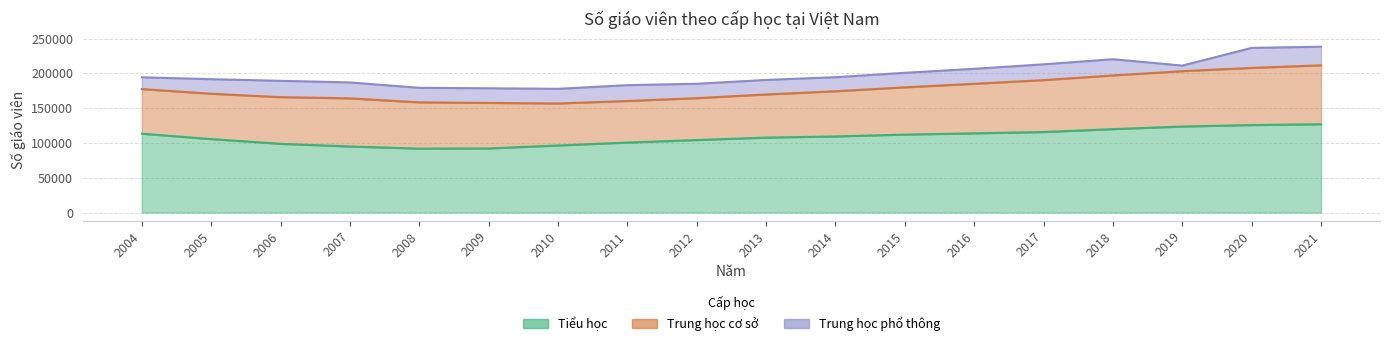

What is the difference between the maximum and minimum values in the Trung học cơ sở series?

24925